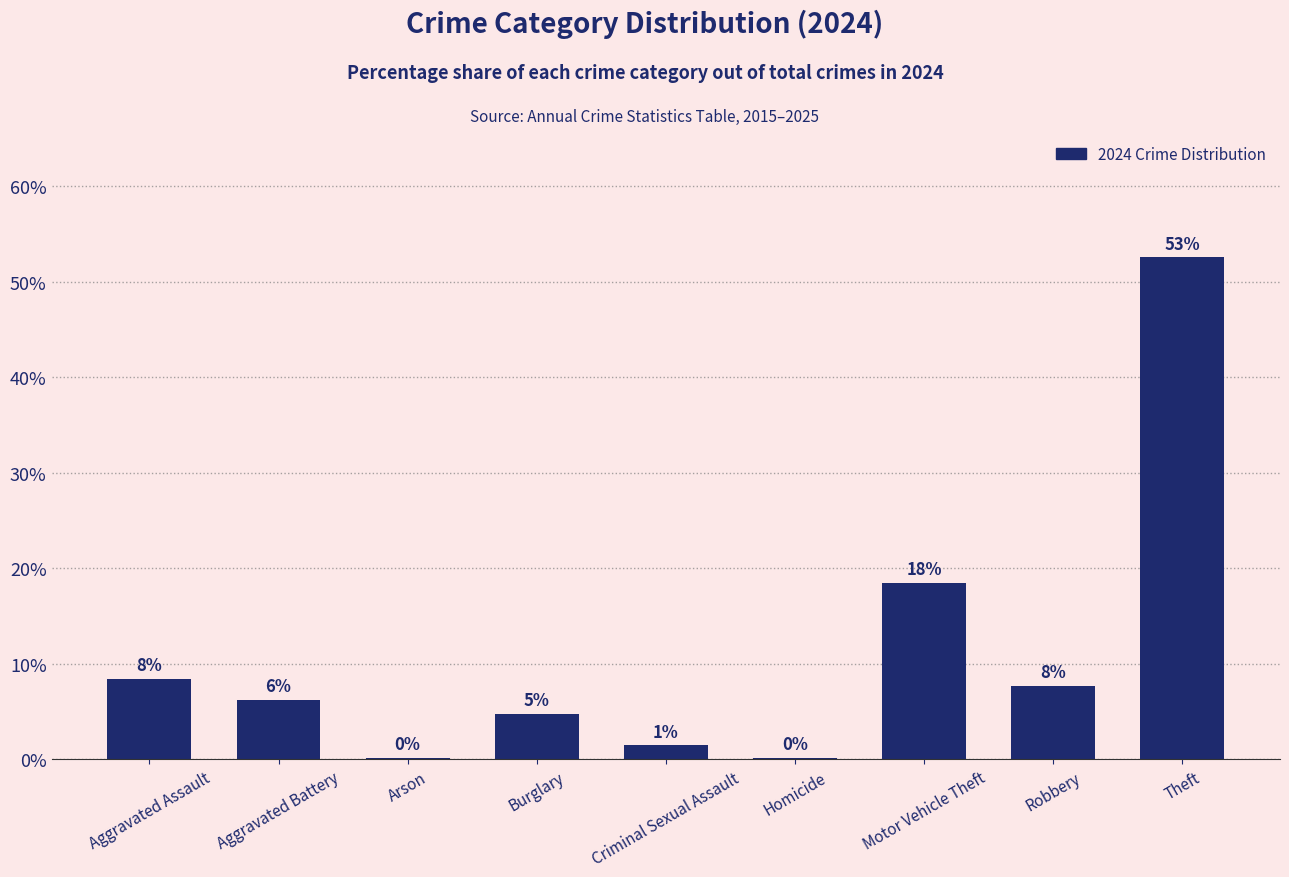

What position from the right is Aggravated Assault?

9